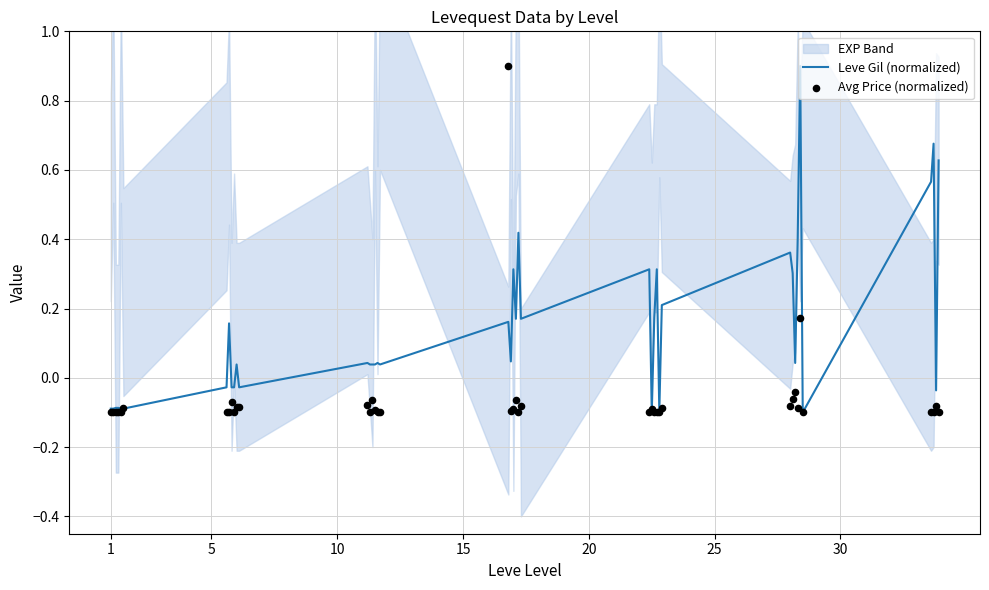

What is the maximum value for Leve Gil (normalized)?

0.9